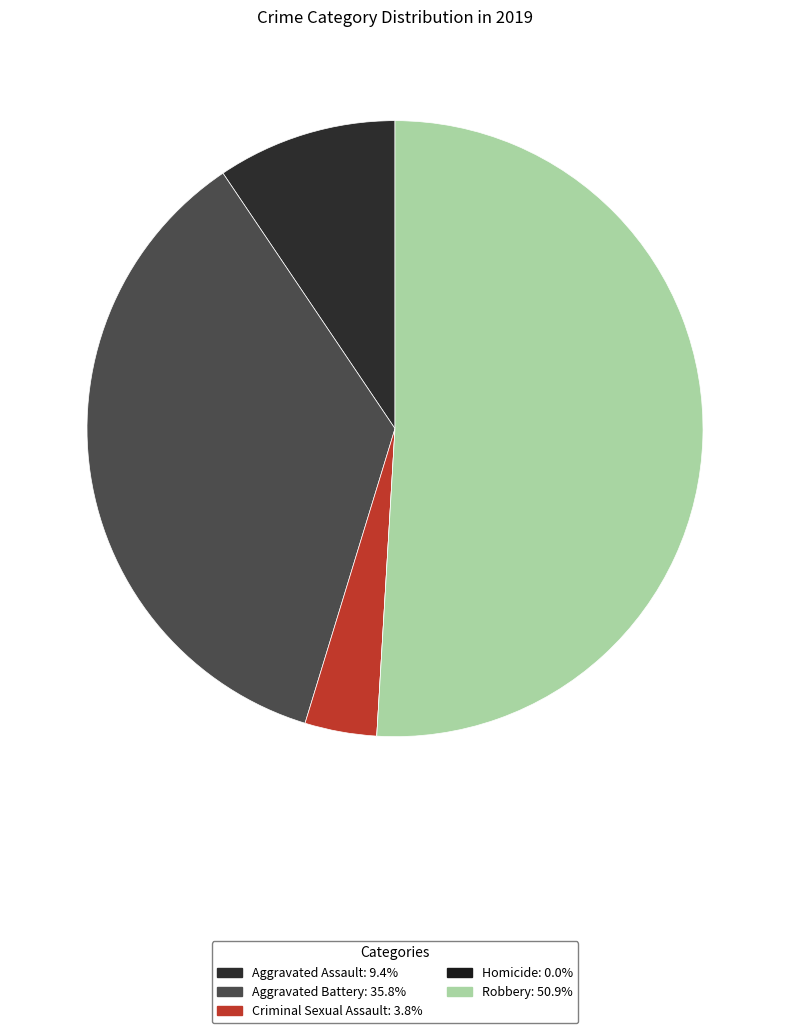

Is it true that Criminal Sexual Assault is 4% of the pie?

True